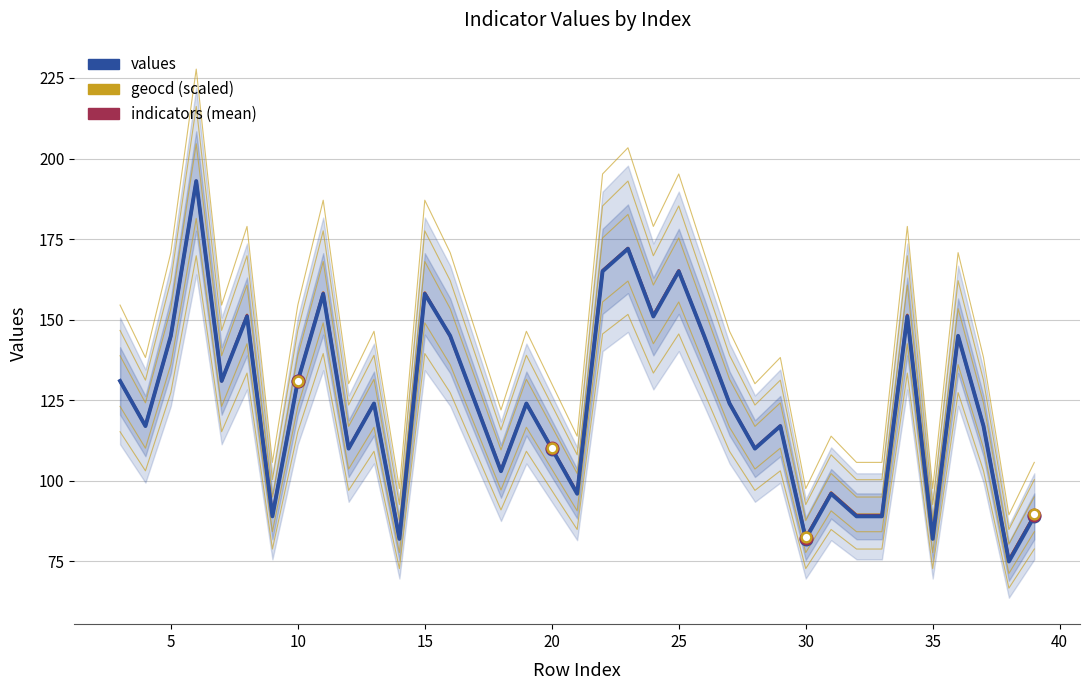

What is the average value of the values series?

123.9